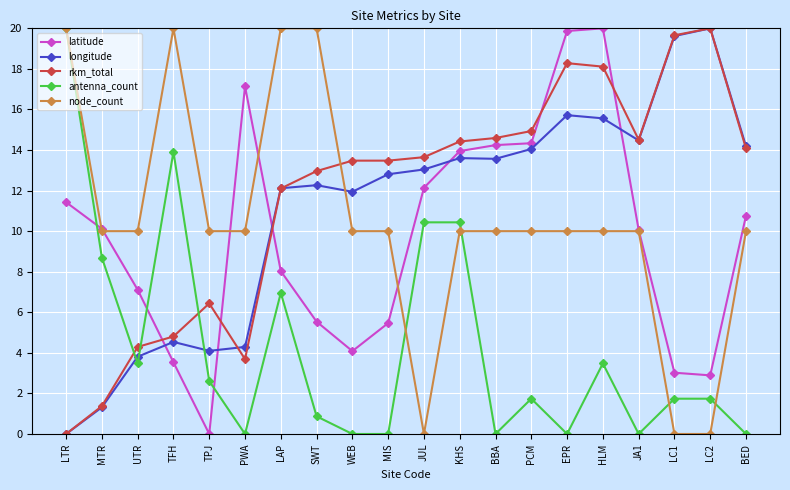

Between JA1 and LC1, which series saw the biggest shift?

node_count